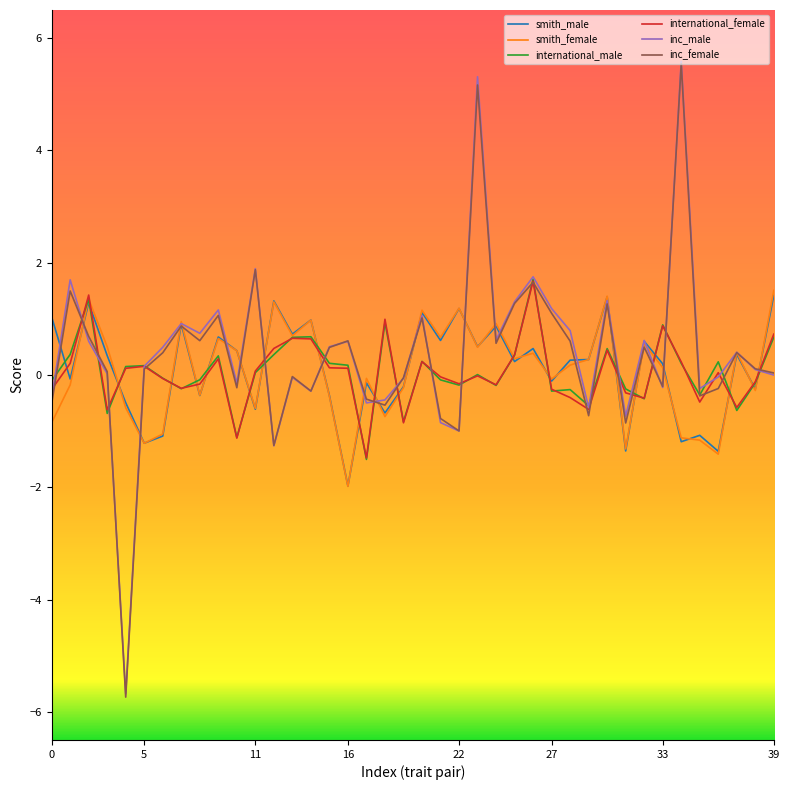

What is the maximum value for smith_male?

1.4